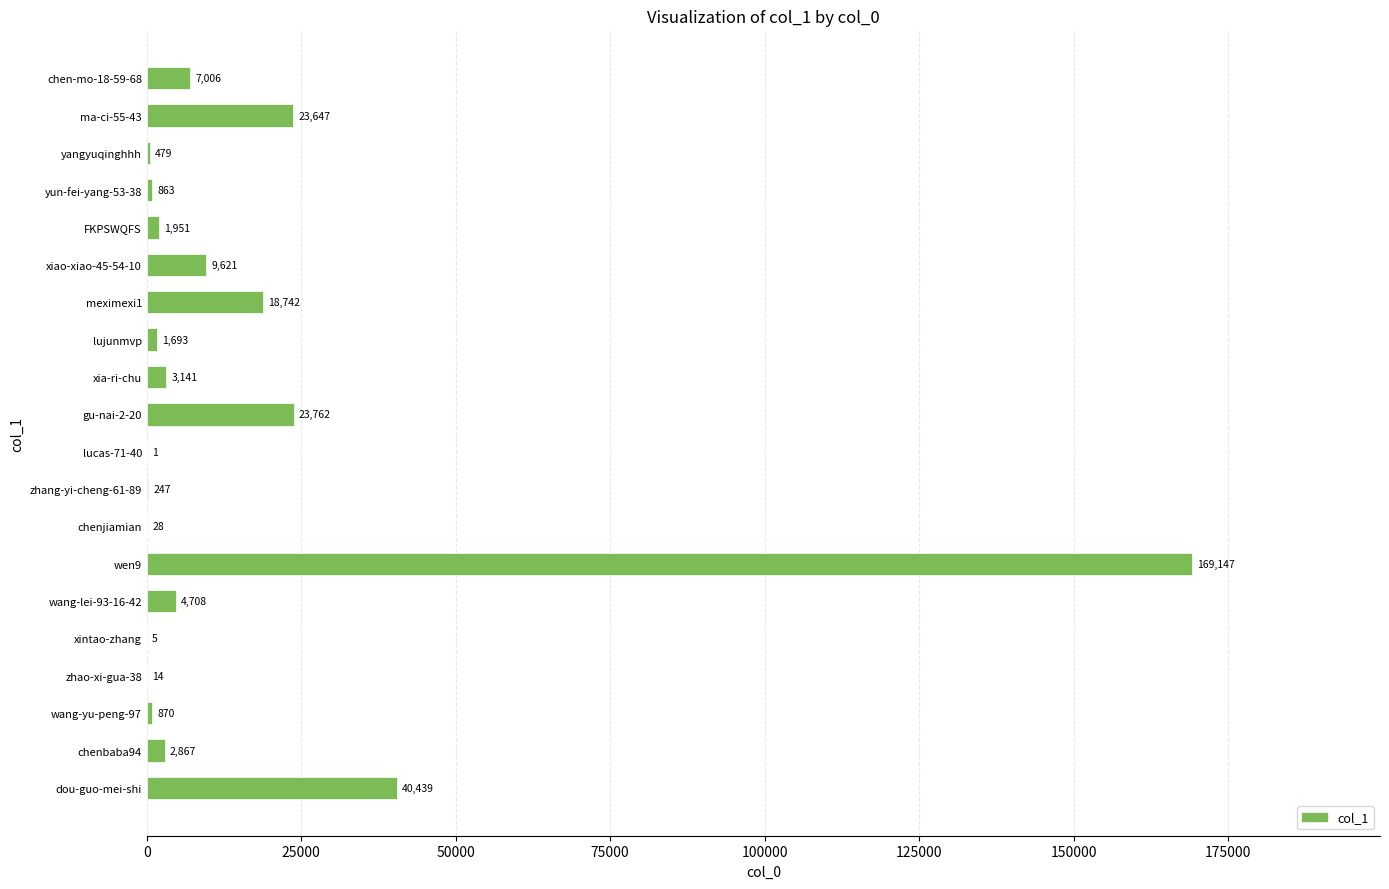

What is the sum of the values at chen-mo-18-59-68 and xintao-zhang?

7011